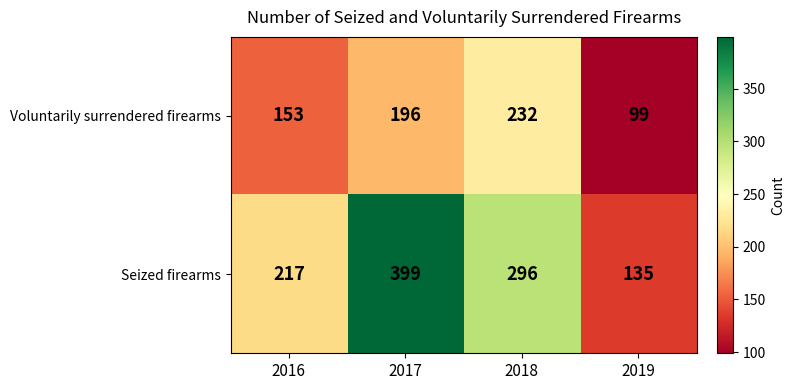

True or false: Voluntarily surrendered firearms has a value of 153 at 2019.

False